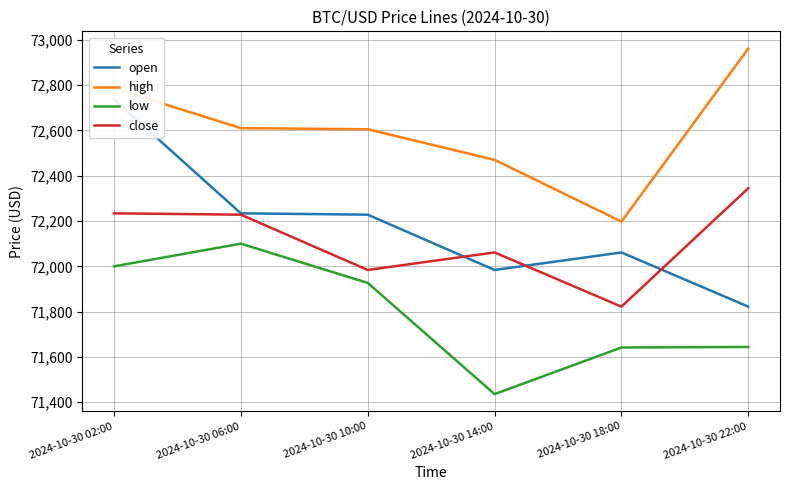

Which series changed the most between 2024-10-30 18:00 and 2024-10-30 22:00?

high